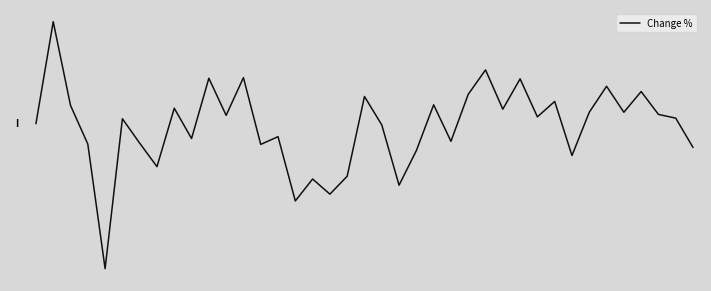

Does the chart have visible grid lines?

No